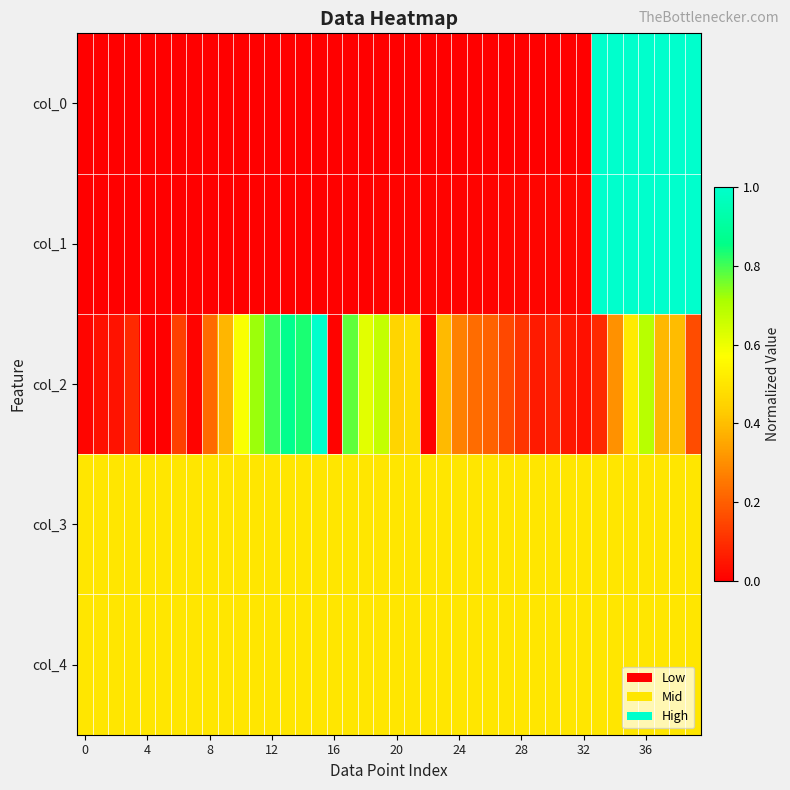

At which category is the sum across all series the highest?

36